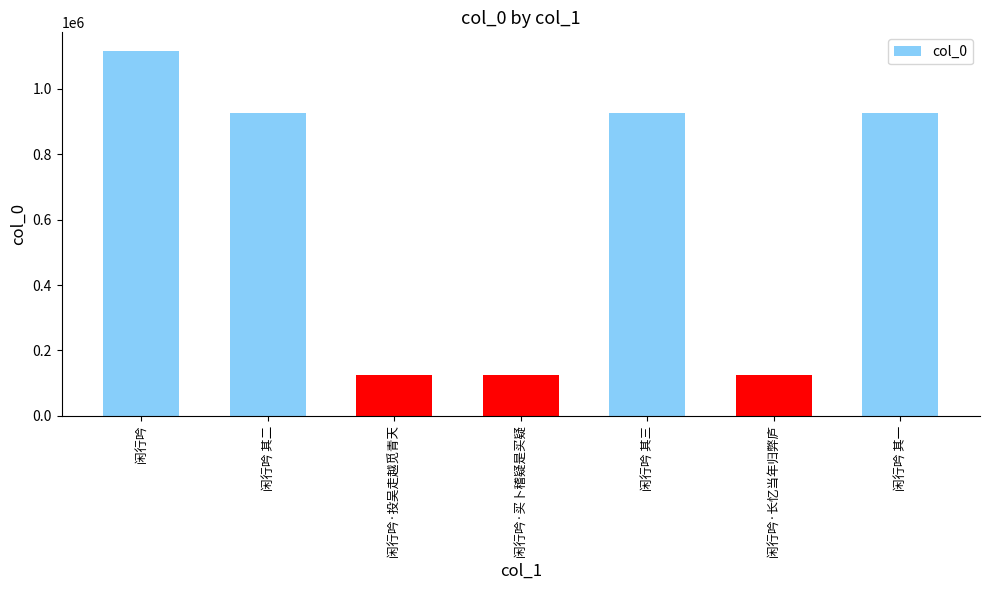

How many bars are there in total?

7